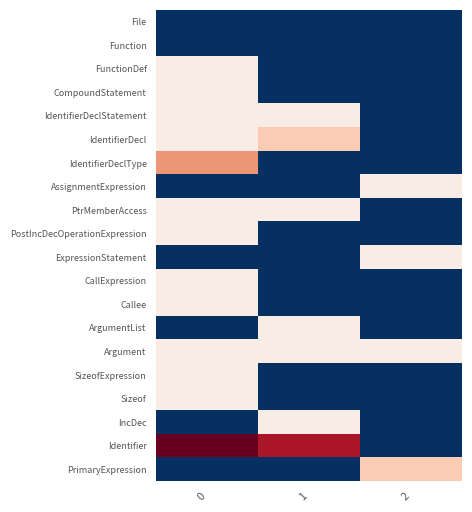

What is the maximum value shown in the chart?

6